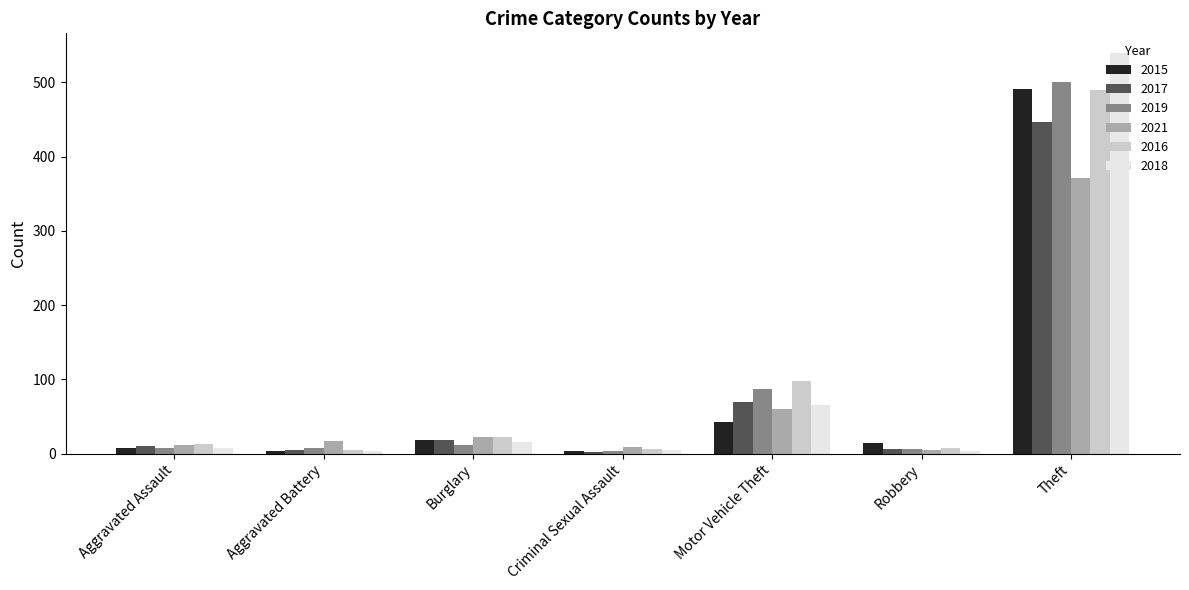

At which category is the sum across all series the highest?

Theft